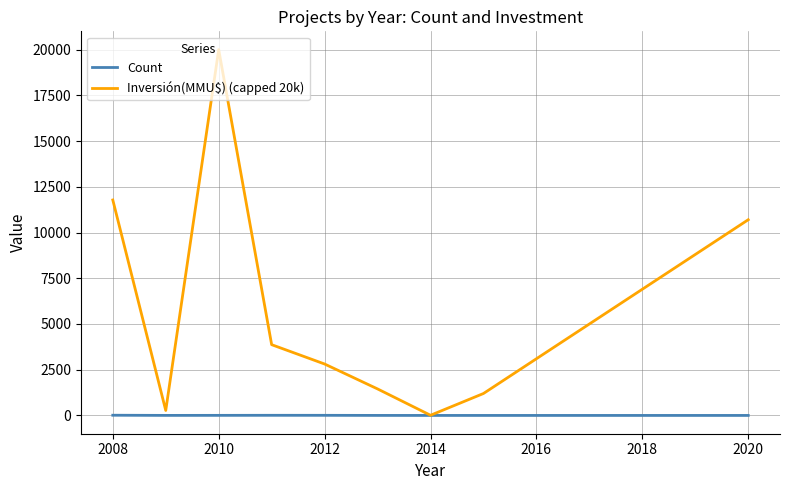

What is the maximum value shown in the chart?

20000